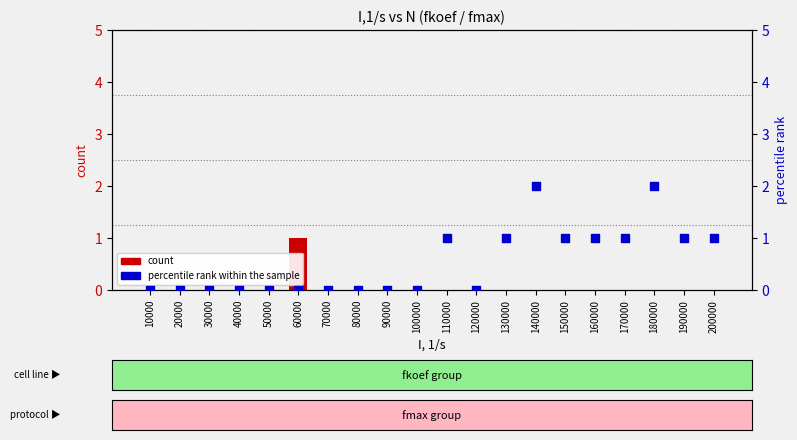

At which category is the sum across all series the highest?

140000